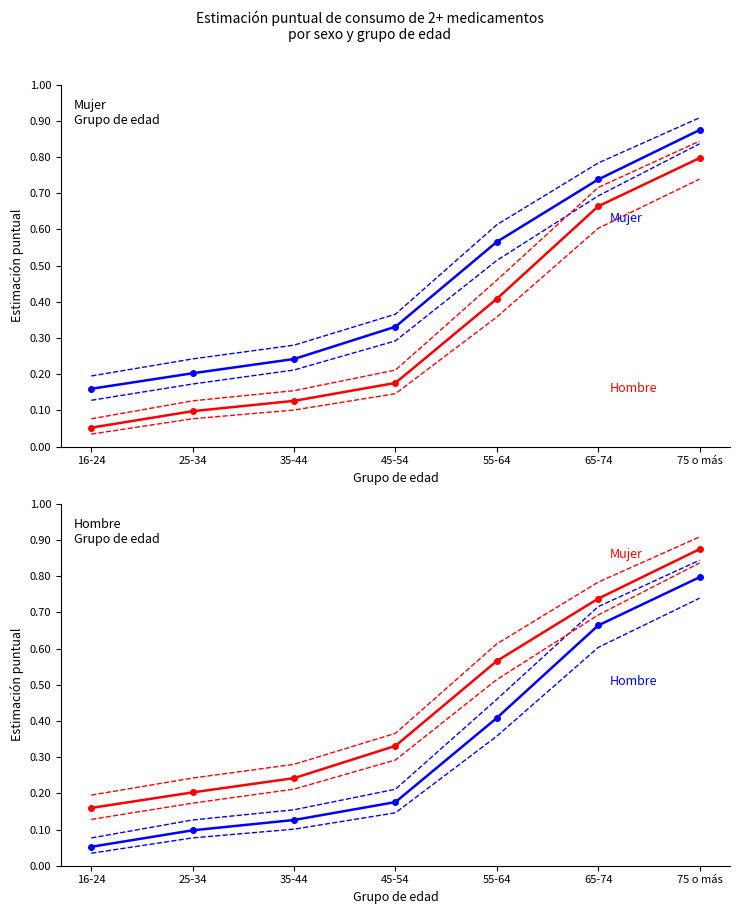

The Mujer (Estimación) series shows 0.3 at 45-54. True or false?

True